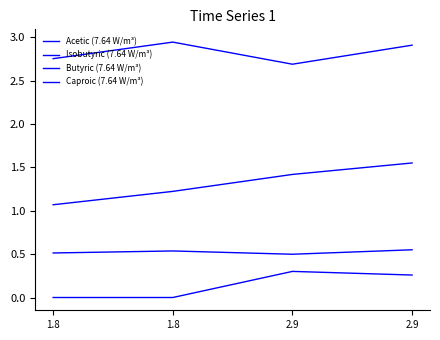

How many lines are shown in the chart?

4